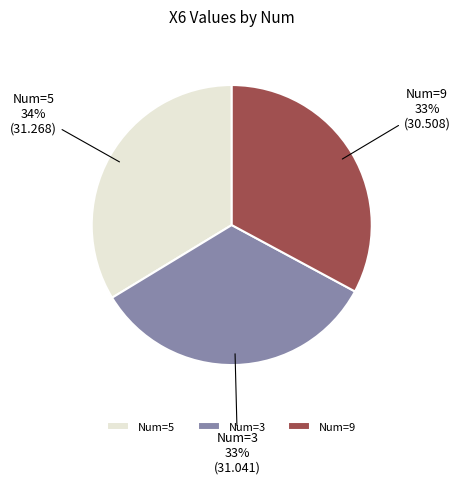

Is there any slice that represents more than half of the pie?

No